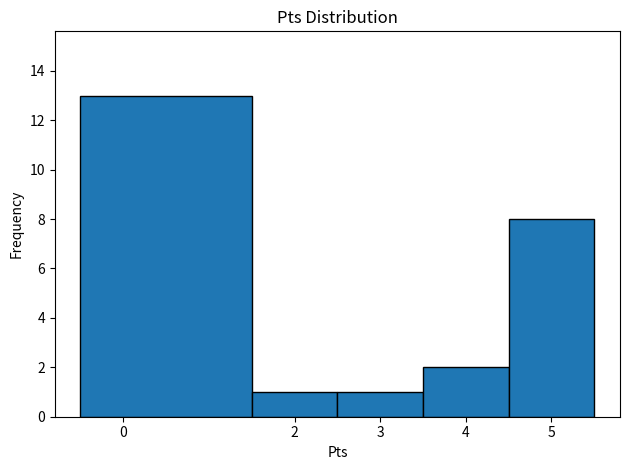

Reading left to right, transcribe this chart: for each bar, give the range it covers on the x-axis and its height. The values are not printed on the chart, so give them approximately, as read against the axis.

-0.5 to 1.5: 13
1.5 to 2.5: 1
2.5 to 3.5: 1
3.5 to 4.5: 2
4.5 to 5.5: 8